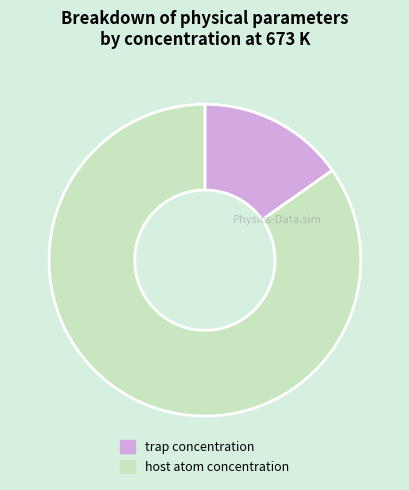

Is it true that trap concentration is 15% of the pie?

True